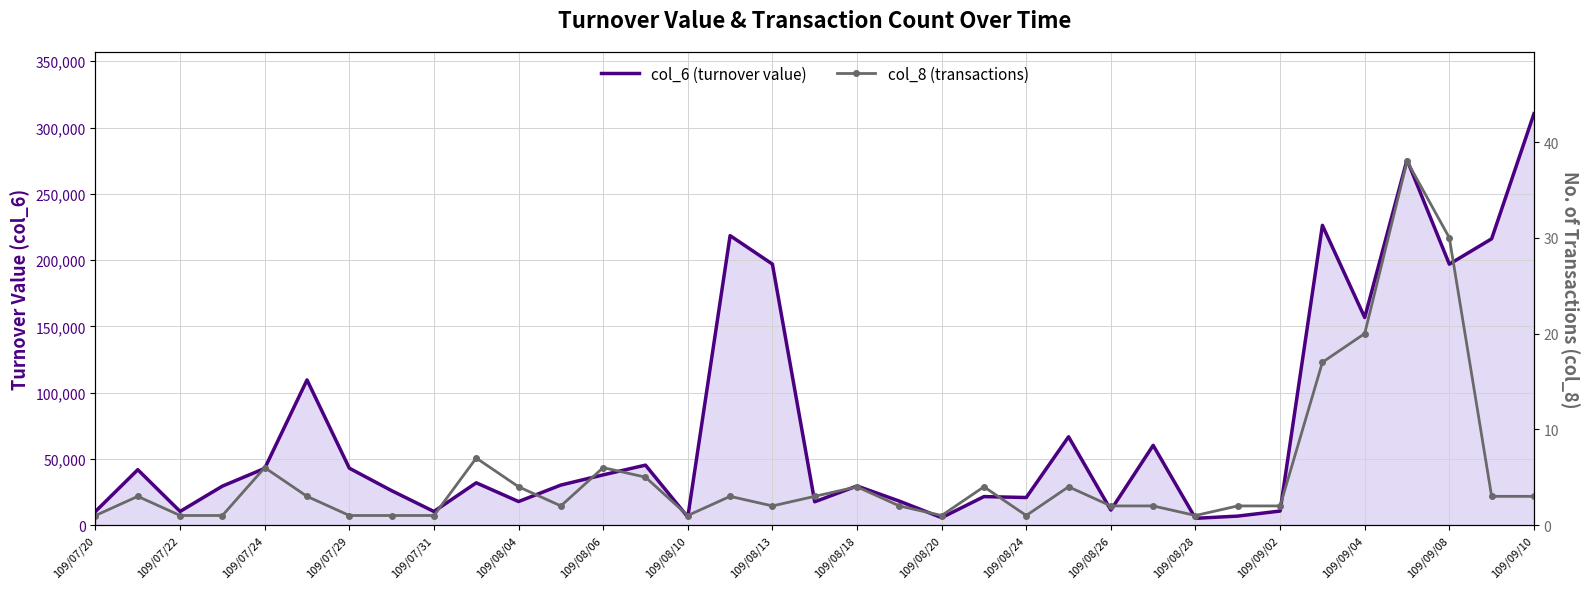

Count the number of categories in the chart.

35